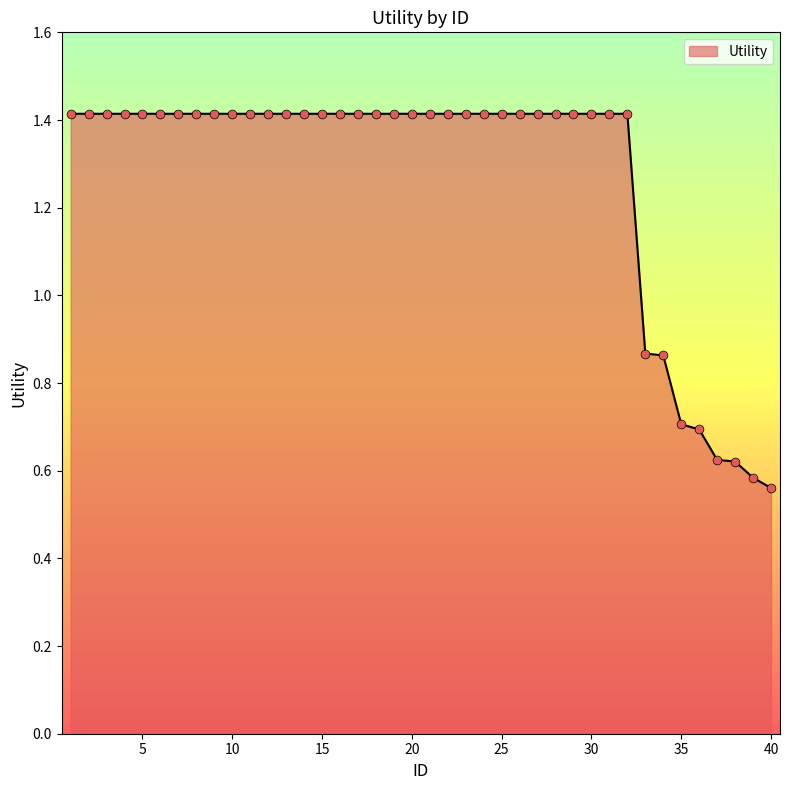

What is the maximum value shown in the chart?

1.4